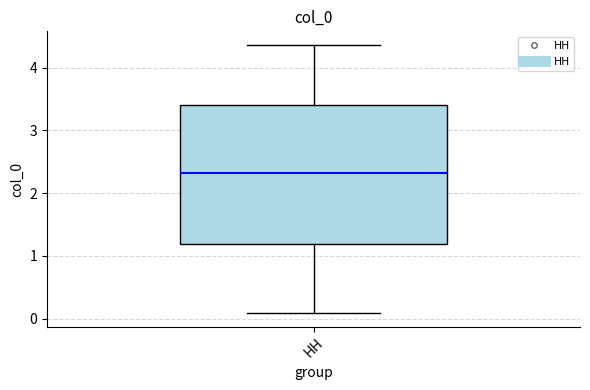

Where is the lower edge of the box for HH on the y-axis? The values are not printed on the chart, so give them approximately, as read against the axis.

1.2